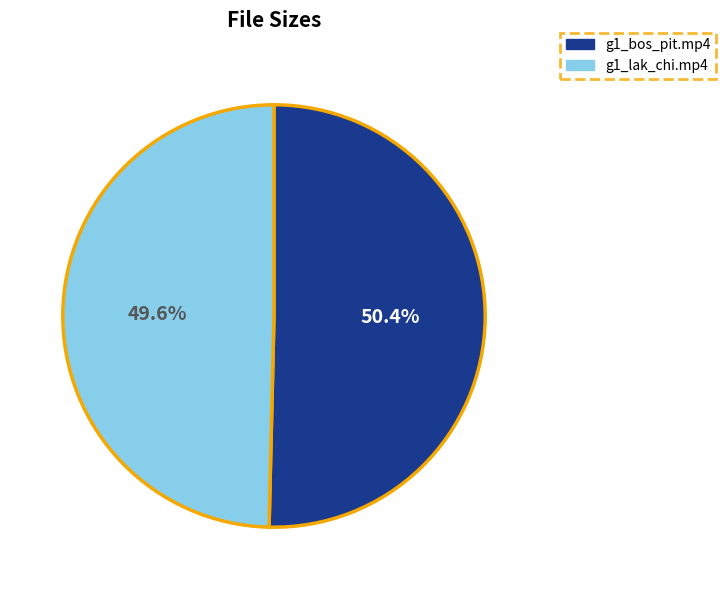

How many segments does this pie chart have?

2